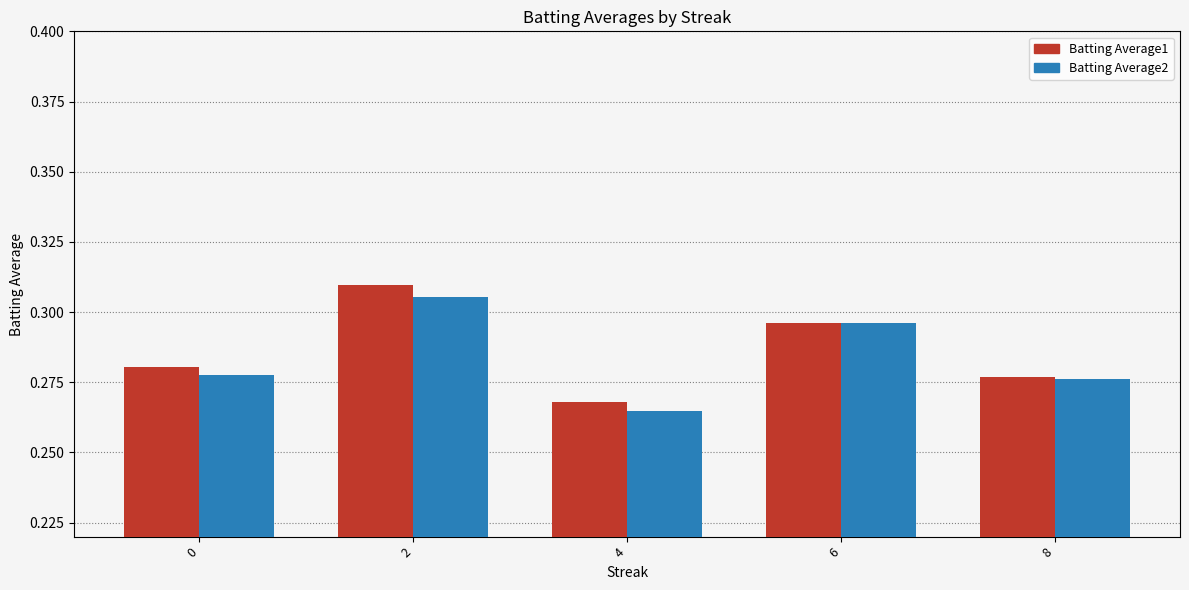

At which label does Batting Average1 reach its peak?

2